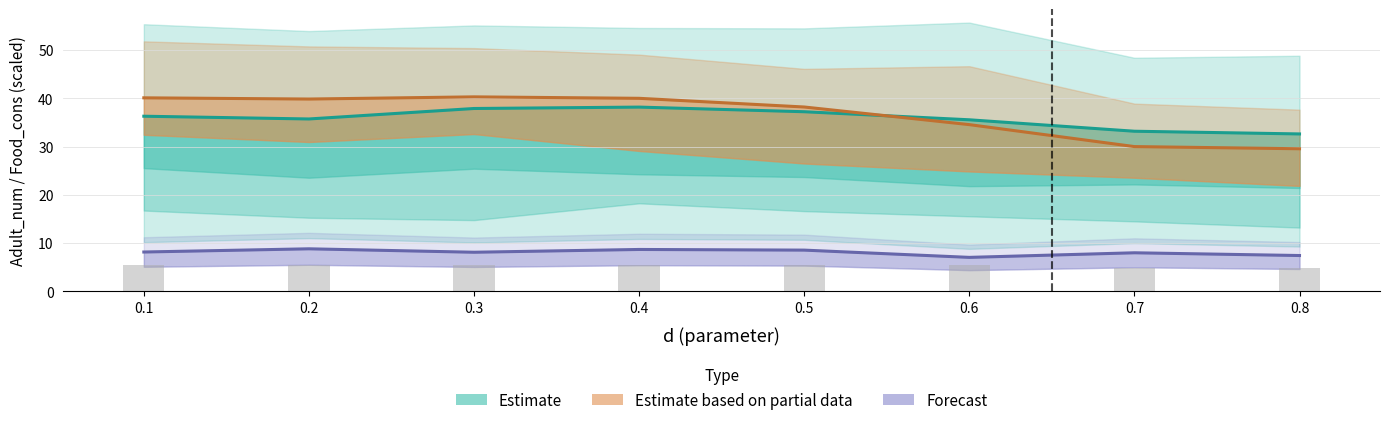

How many bars are there in each group?

3